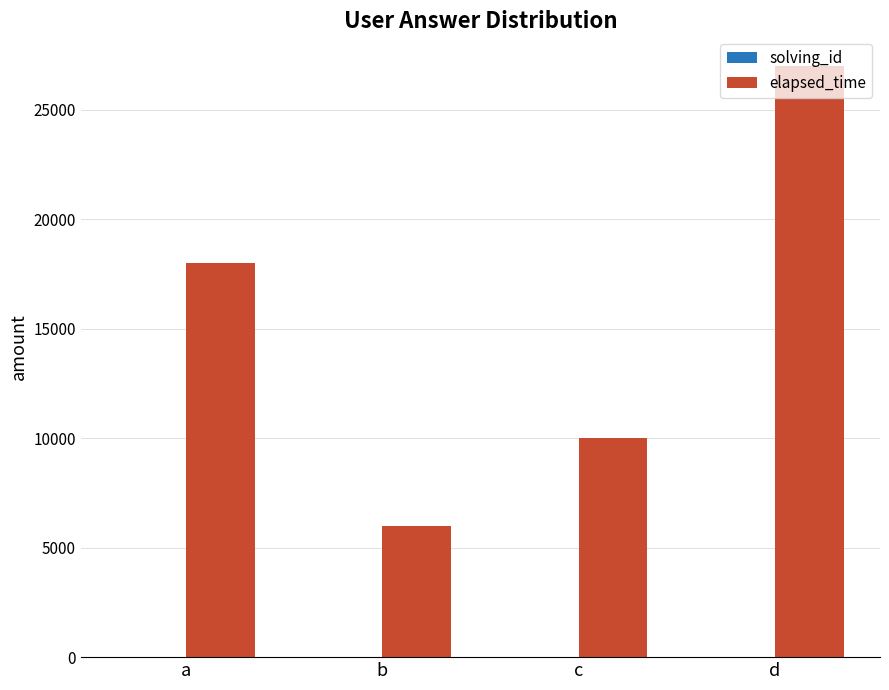

True or false: elapsed_time has a value of 23646 at a.

False